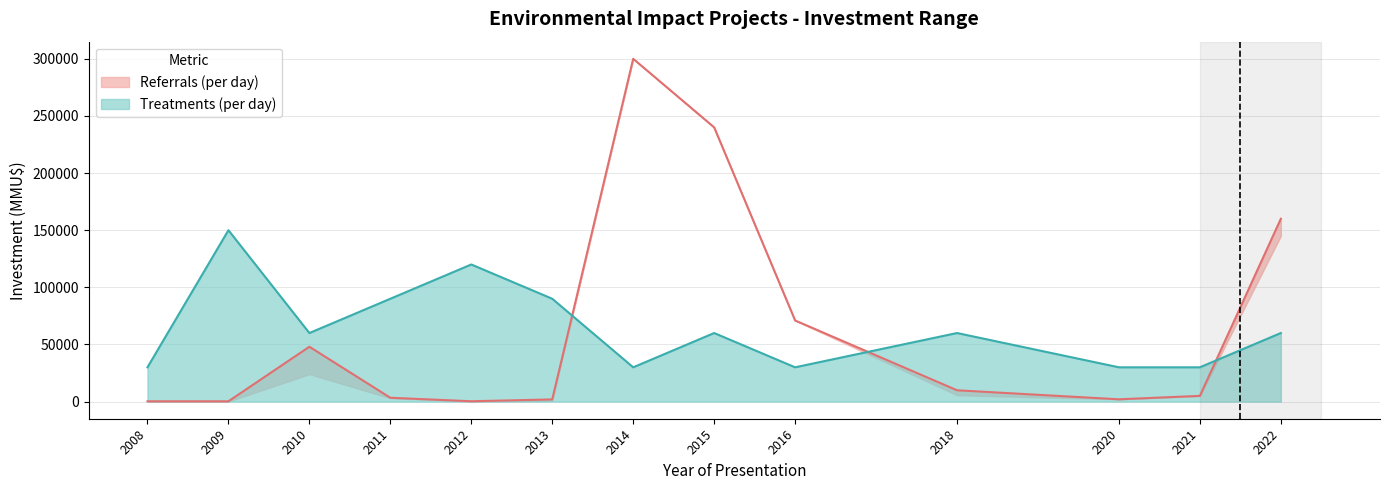

What is the difference between the Referrals (per day) values at 2008-10 and 2010-06?

46000